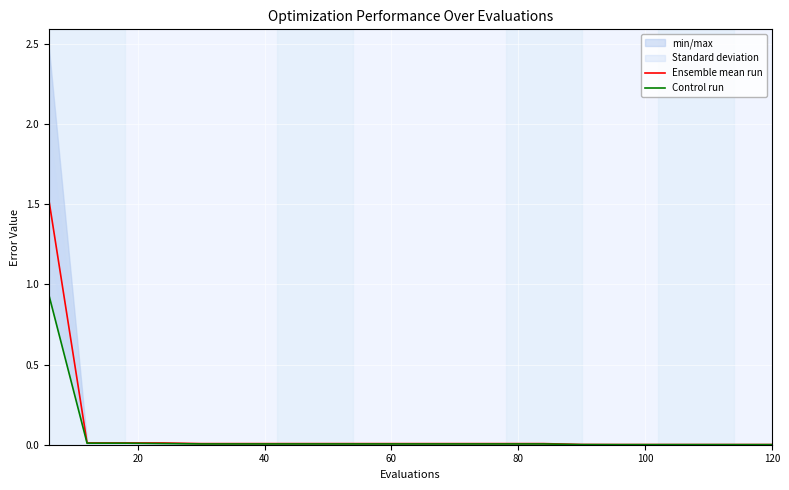

What is the average value of the Control run series?

0.1